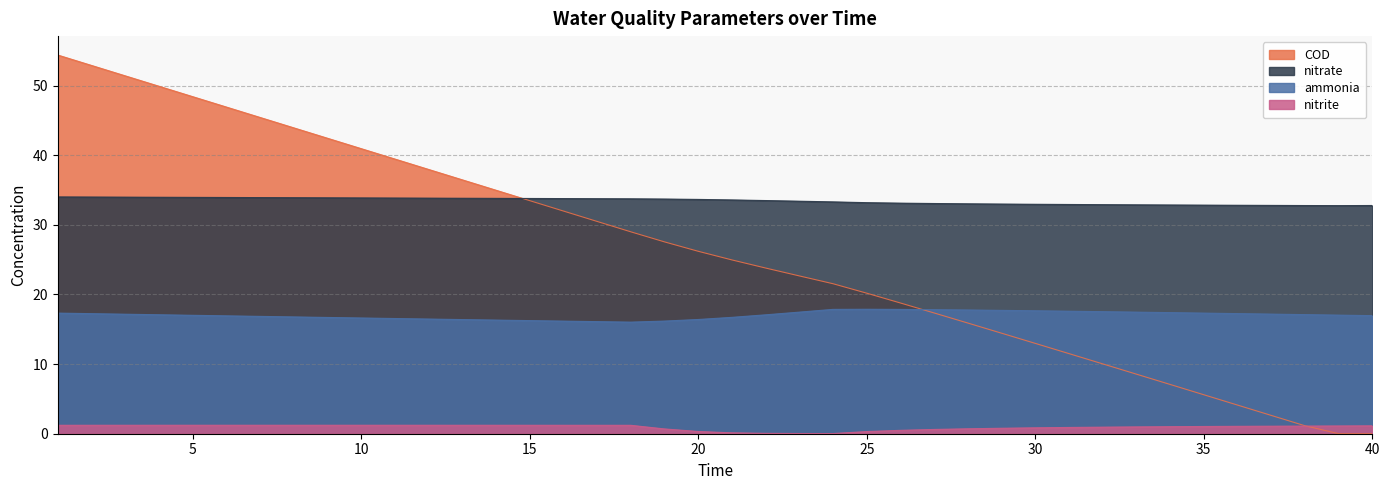

Where do nitrate and COD first cross each other?

14 and 15